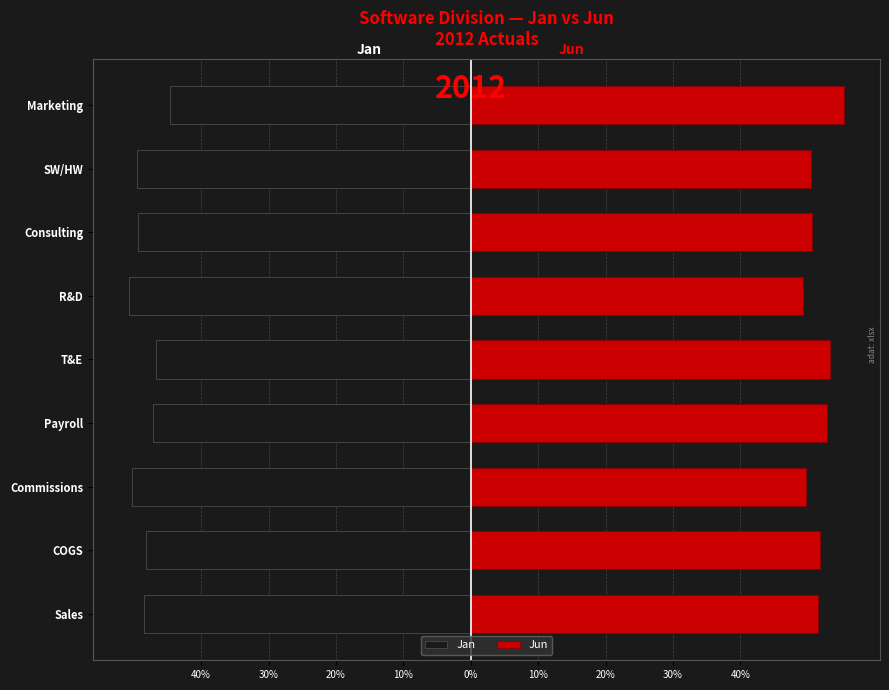

At Consulting, list the series in order from largest to smallest.

Jun, Jan